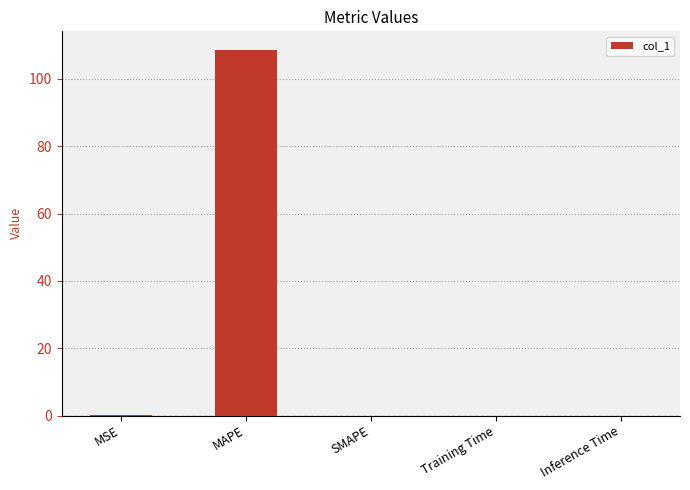

Between SMAPE and MAPE, which is larger?

MAPE